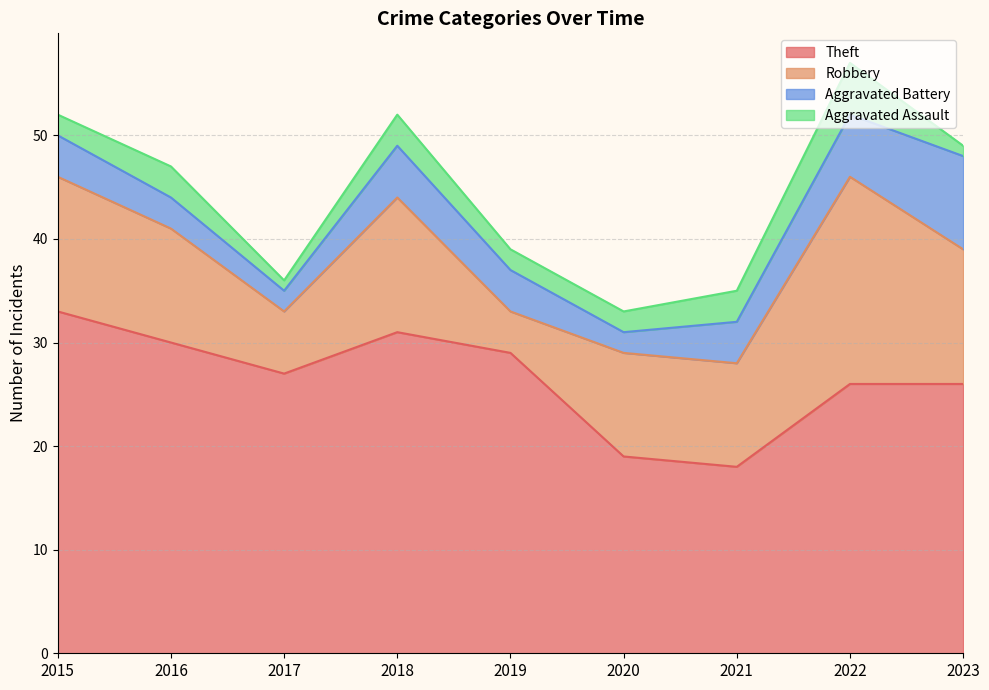

What are all the series names shown in the legend?

Theft, Robbery, Aggravated Battery, Aggravated Assault